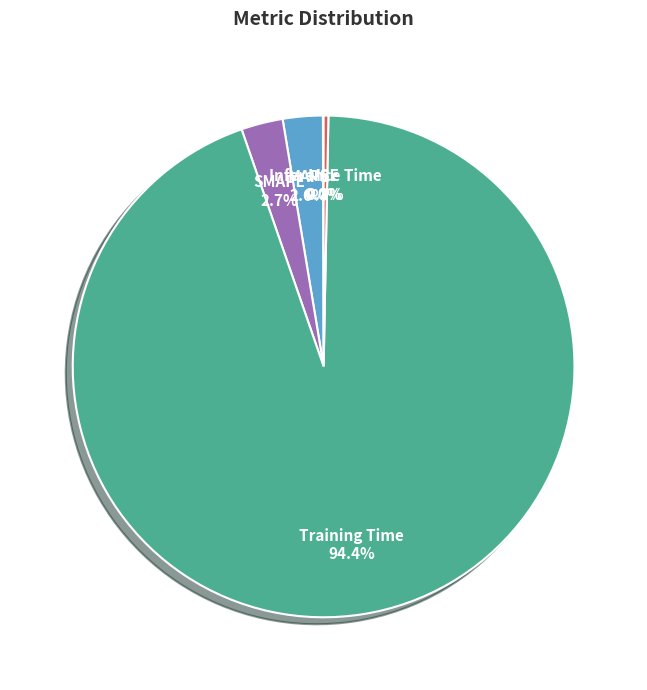

What is the largest slice in the pie chart?

Training Time